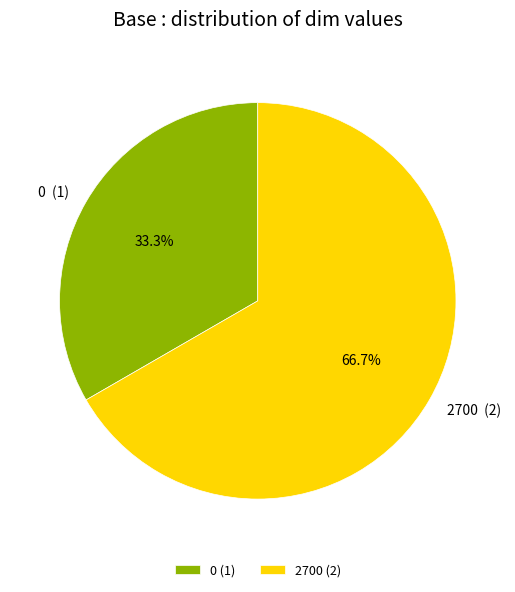

Do 2700 and 0 together represent more than half of the pie?

Yes